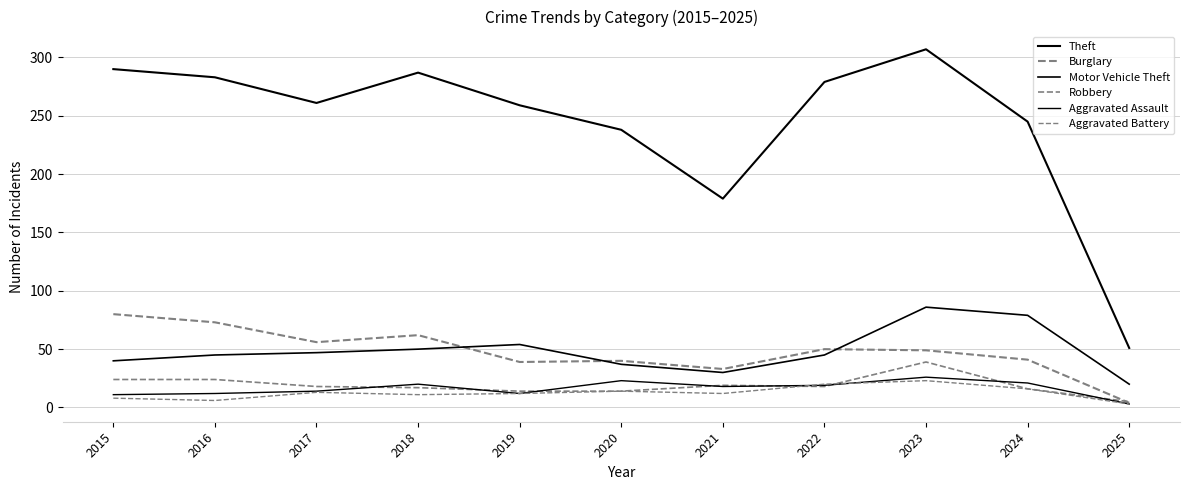

Is the value of Motor Vehicle Theft at 2016 greater than the value of Burglary at 2023?

No